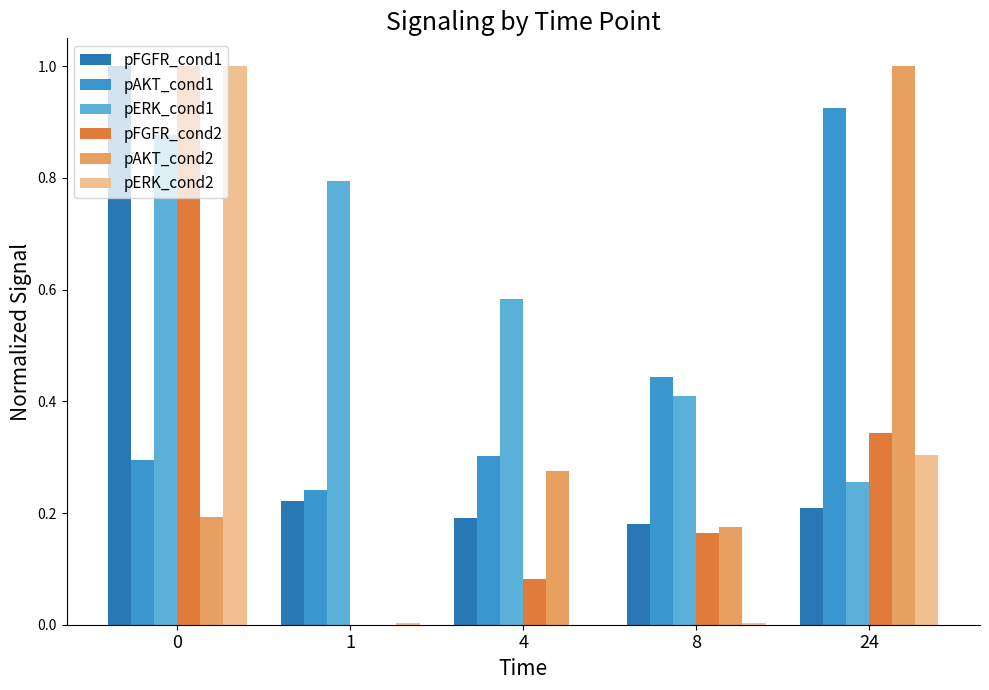

What is the maximum value for pAKT_cond2?

1.0